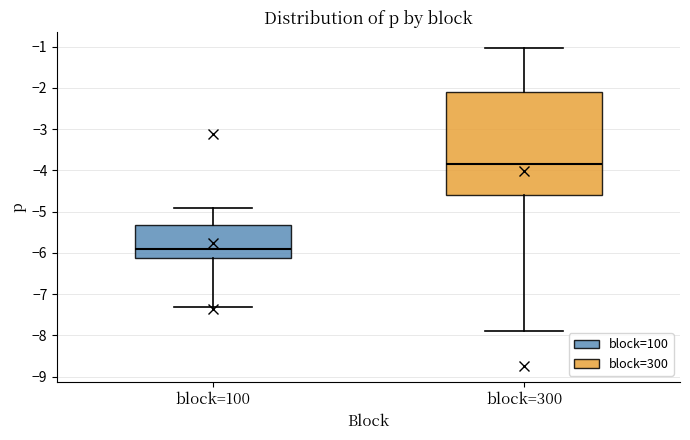

Which box's median line is the lowest?

block=100